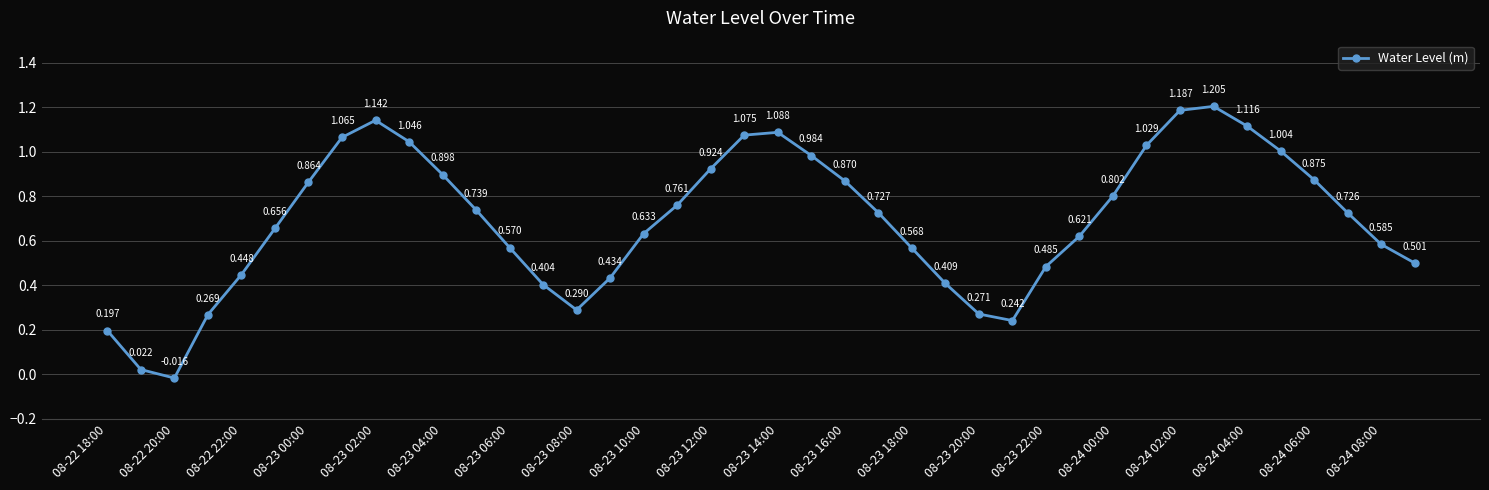

How many negative values are there?

1